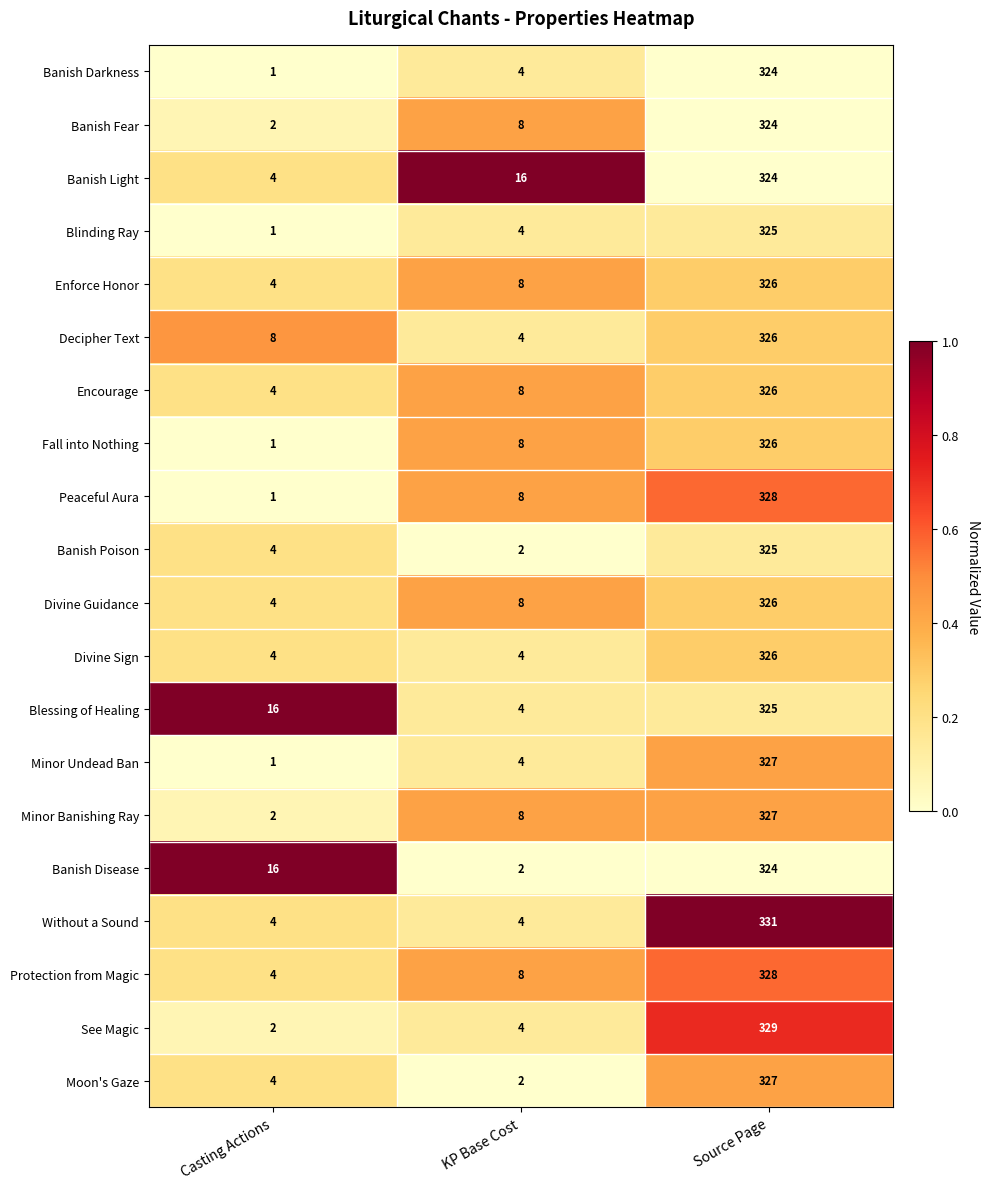

What is the difference between the maximum and minimum values in the Divine Guidance series?

322